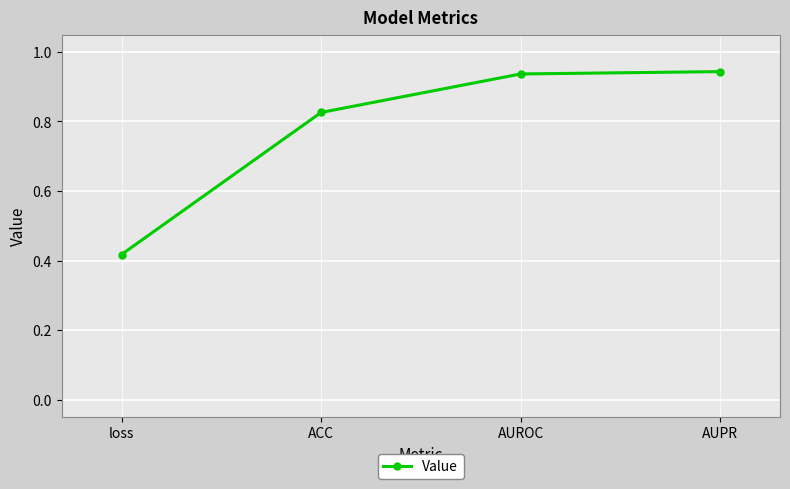

True or false: the data has more than 1 interior local peaks.

False